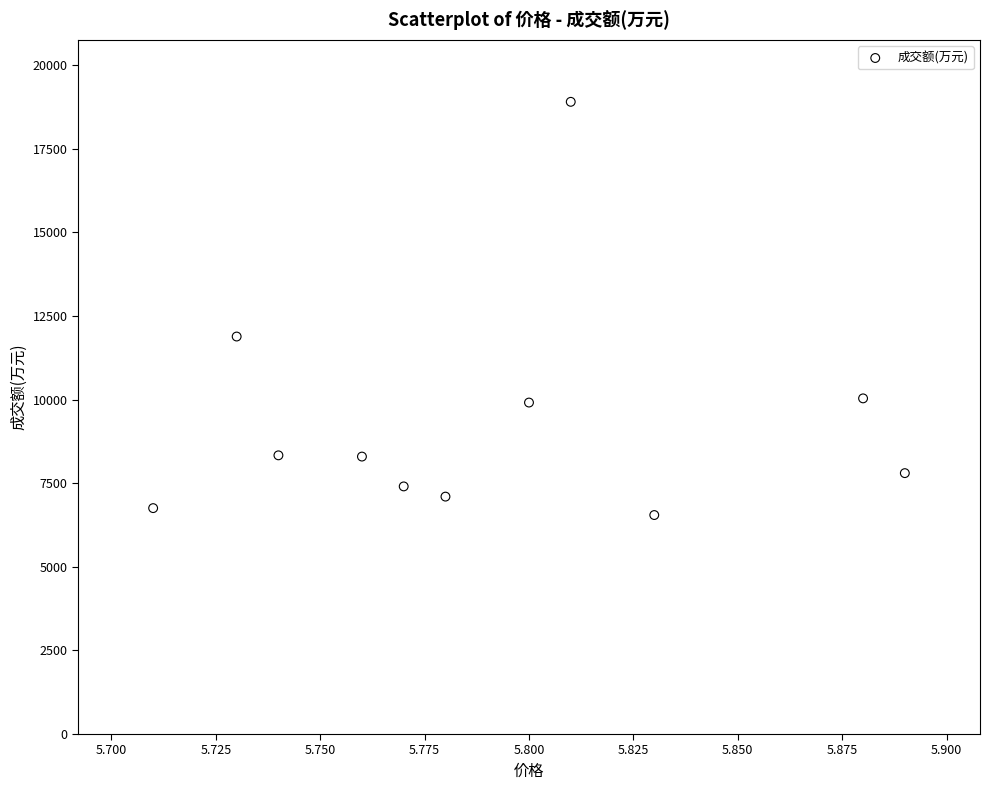

What is the average Y value?

9360